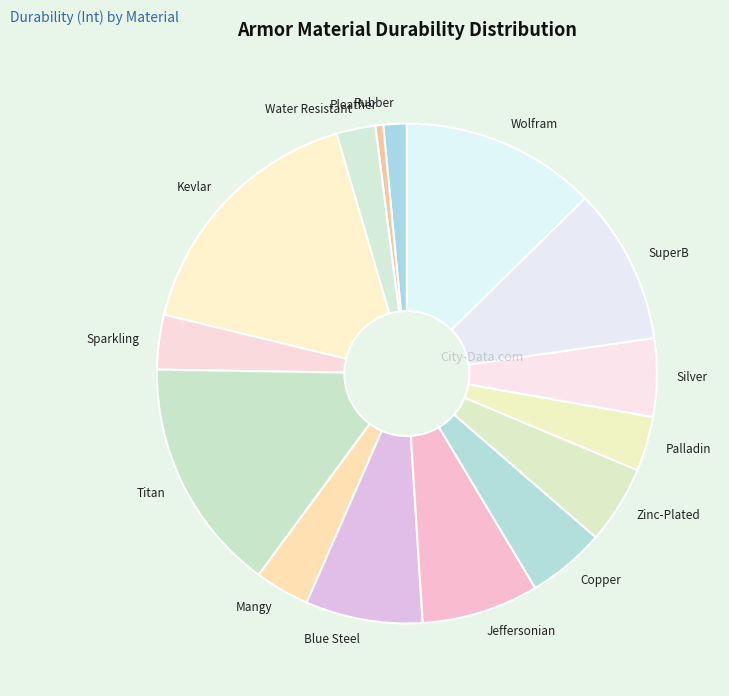

Is the sum of SuperB and Titan greater than half?

No